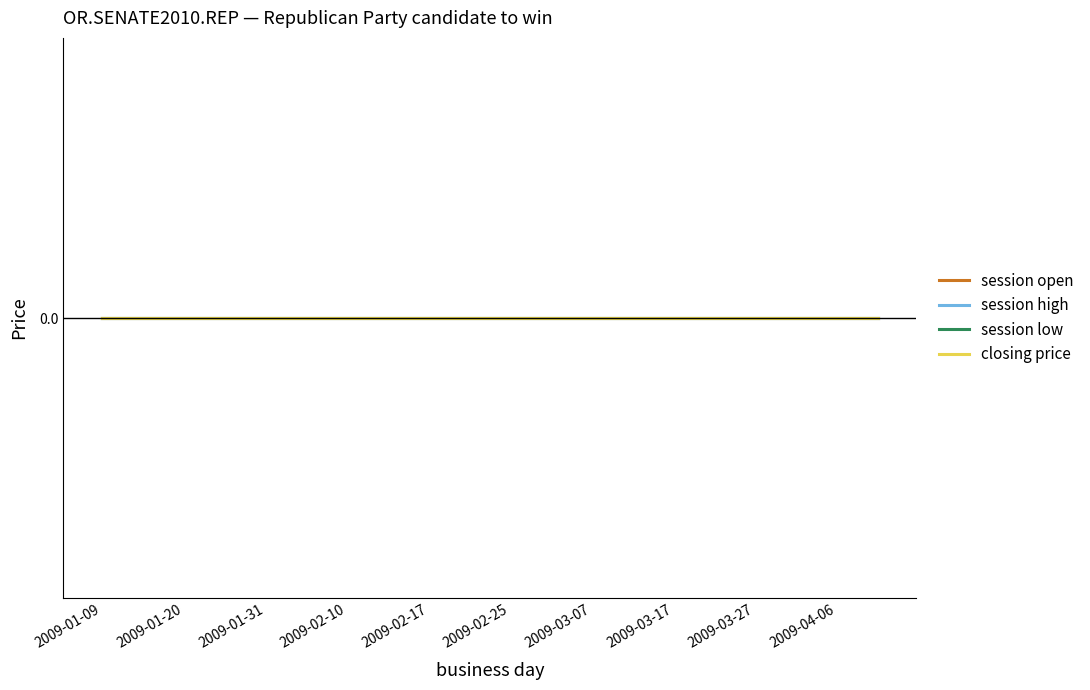

Which series has the largest range (max minus min)?

session high